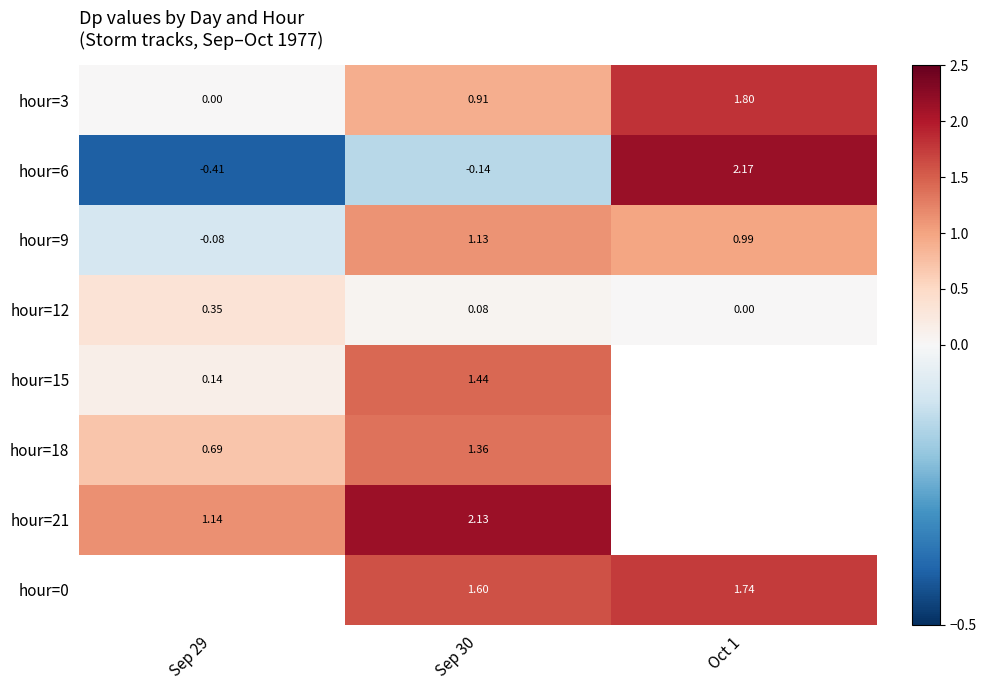

Which series has the largest range (max minus min)?

hour=6